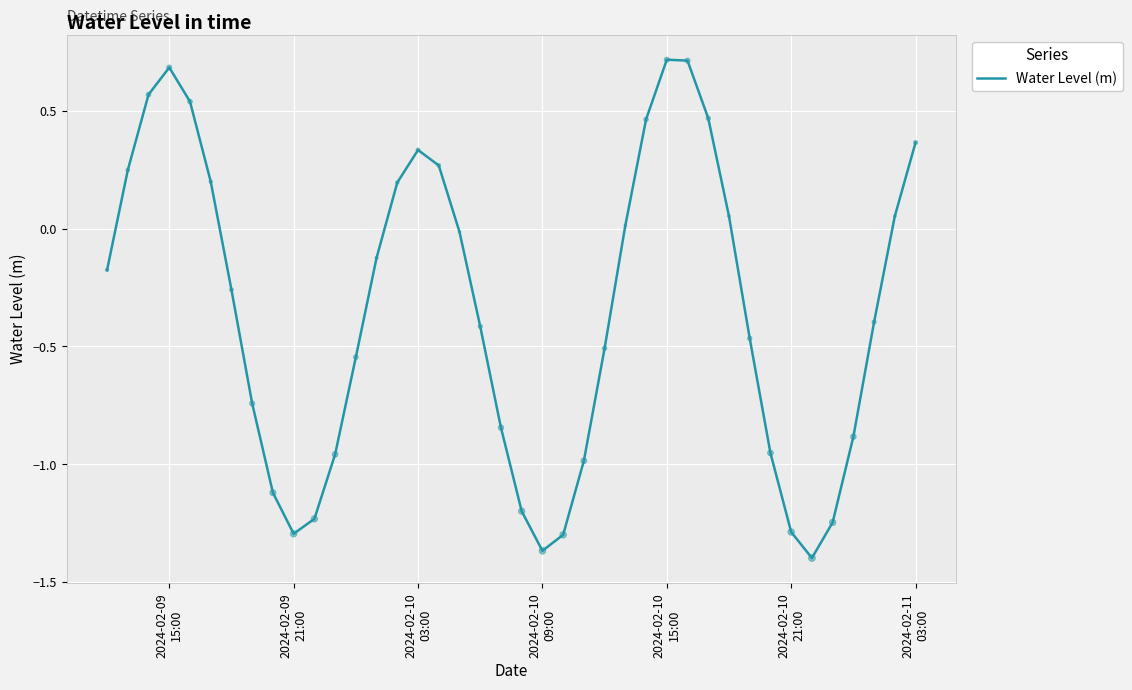

What is the maximum value shown in the chart?

0.7